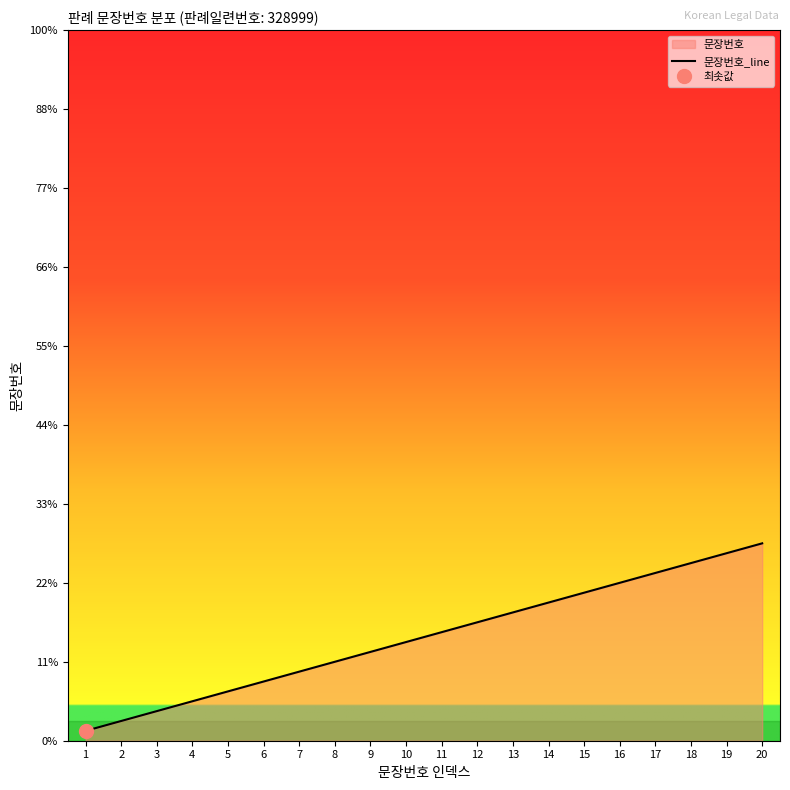

Between 7 and 5, which is larger?

7